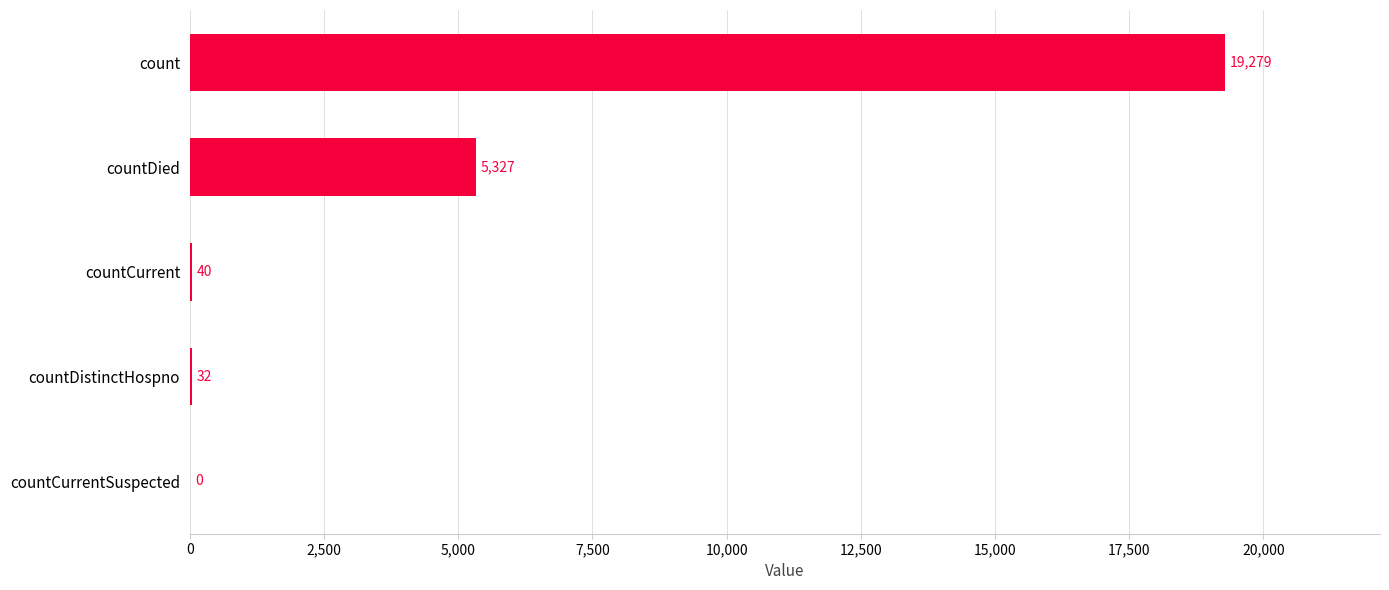

What is the change in value from countCurrentSuspected to countCurrent?

+40